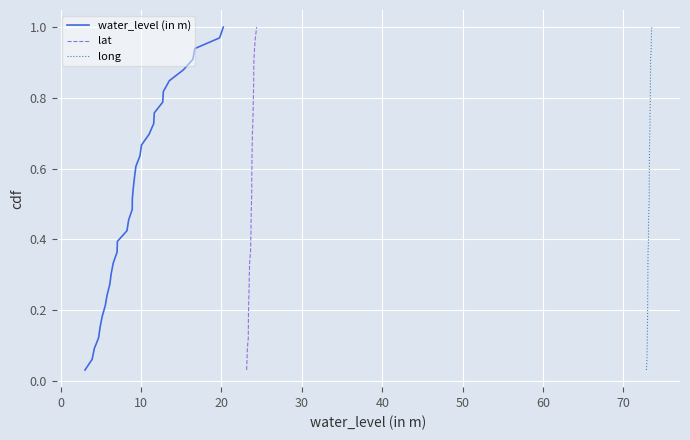

Rank the series at 10 from lowest to highest value.

water_level (in m), lat, long